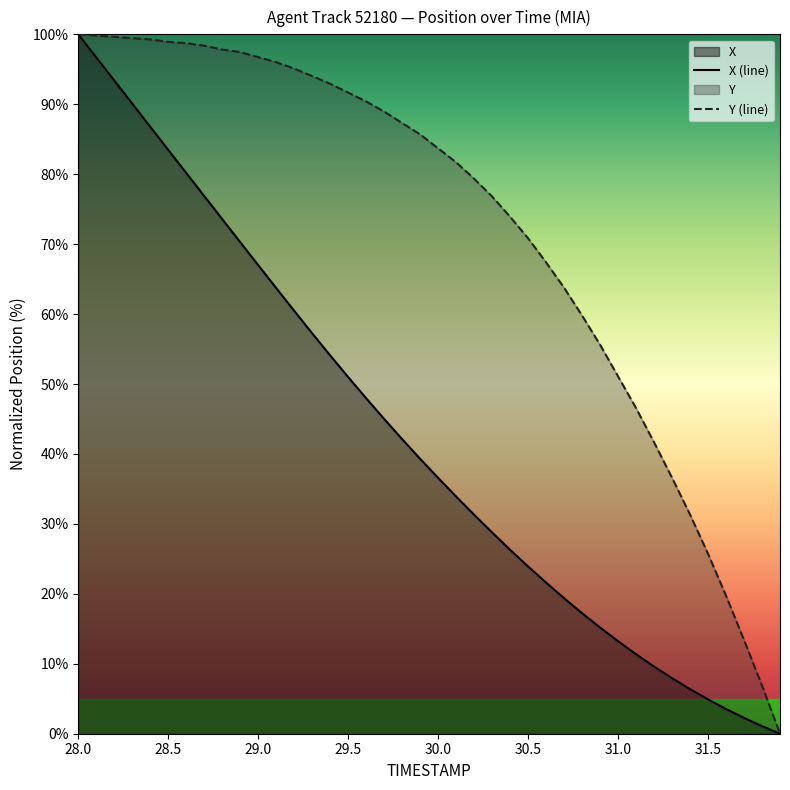

How many lines are shown in the chart?

2